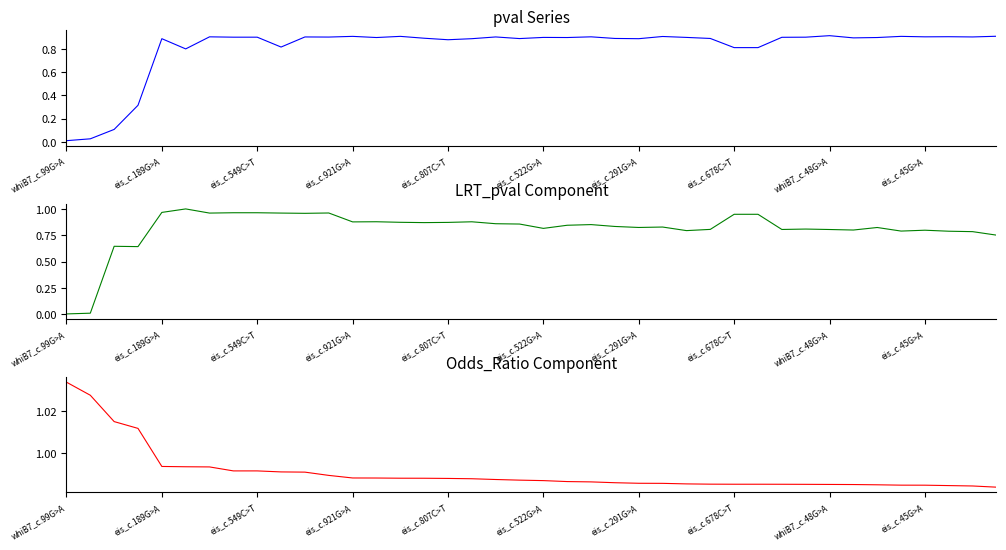

True or false: pval has a value of 1.3 at 31.

False